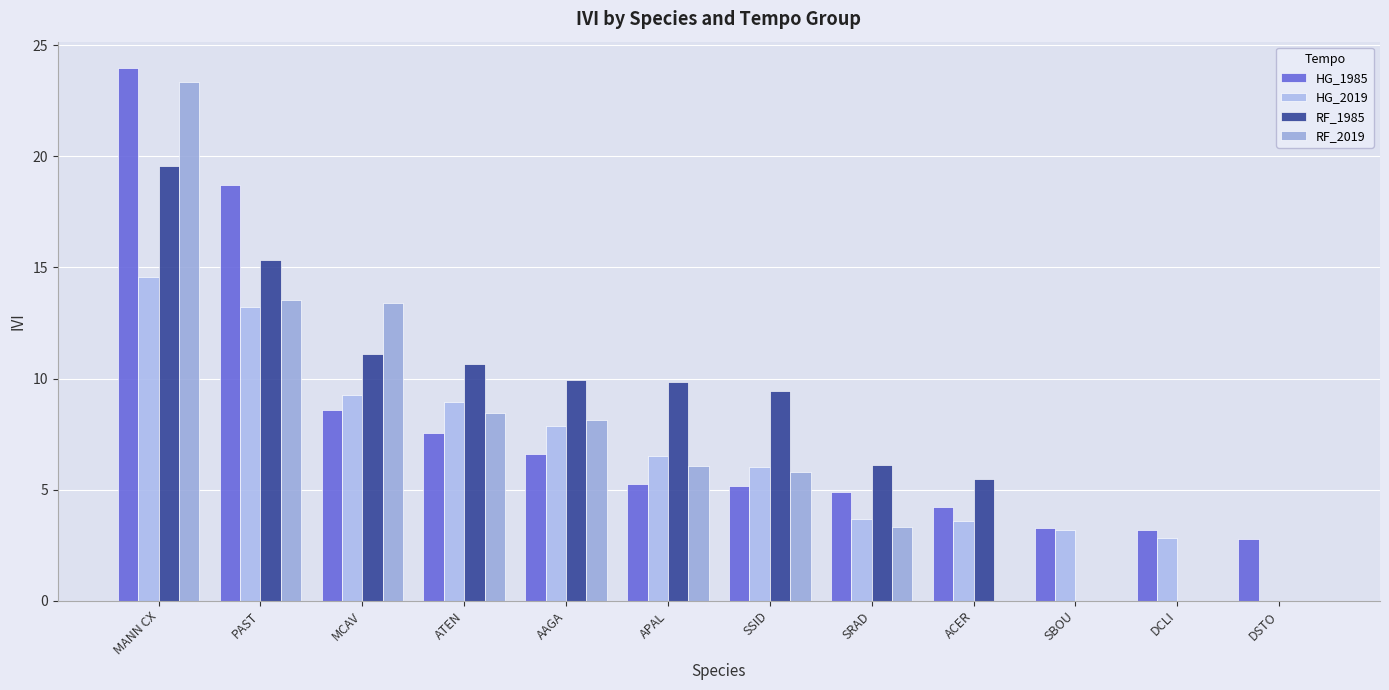

What is the value of the HG_1985 bar at the 4th from the left?

7.5